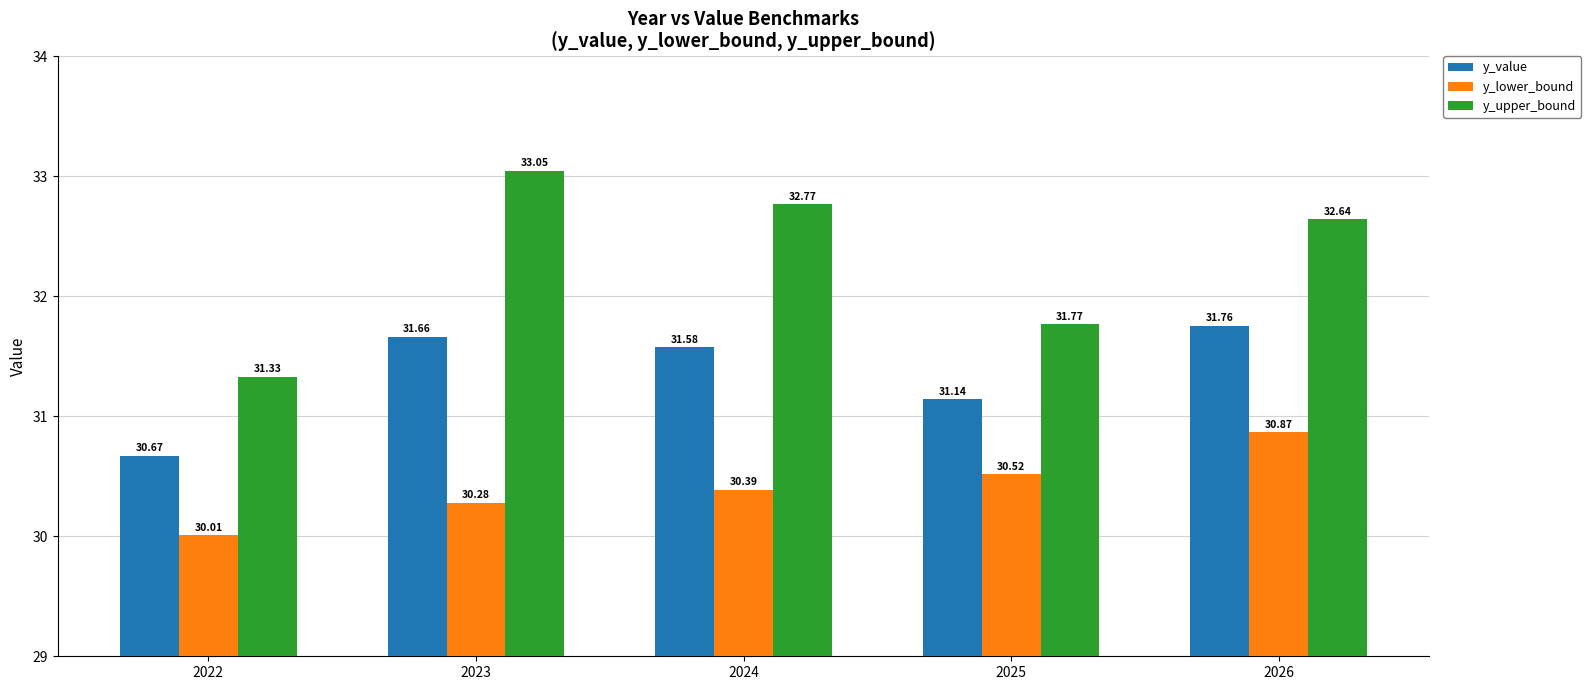

What is the total value across all series at 2025?

93.4